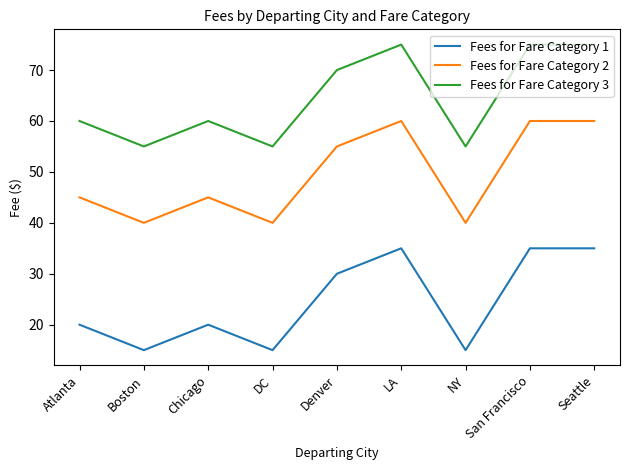

What is the difference between the maximum and second lowest values in the Fees for Fare Category 1 series?

20